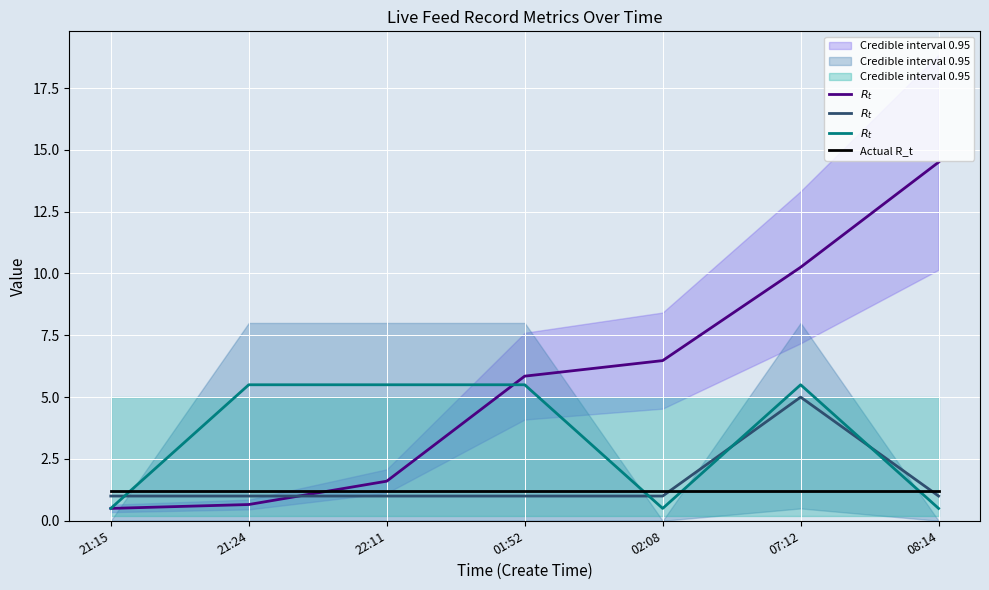

At which category is the sum across all series the highest?

21:24